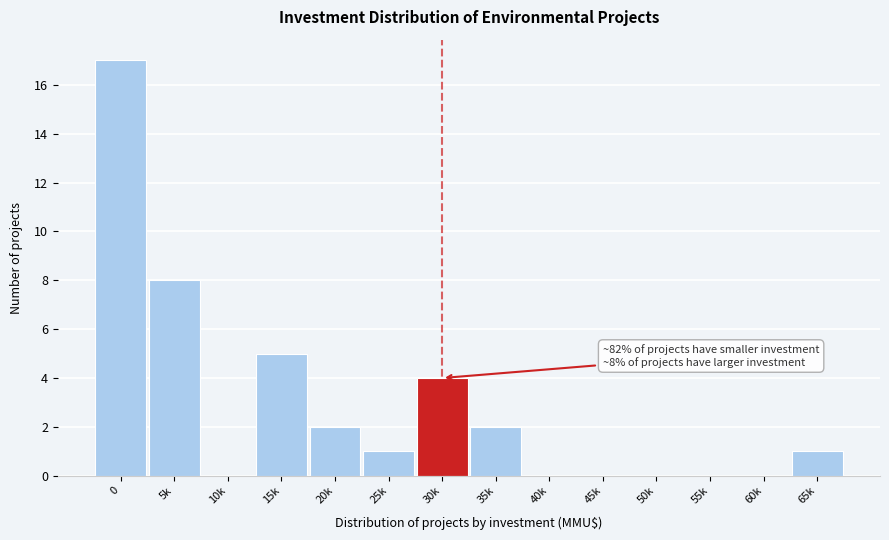

What is the ratio of the value at 20k to the value at 30k?

0.5